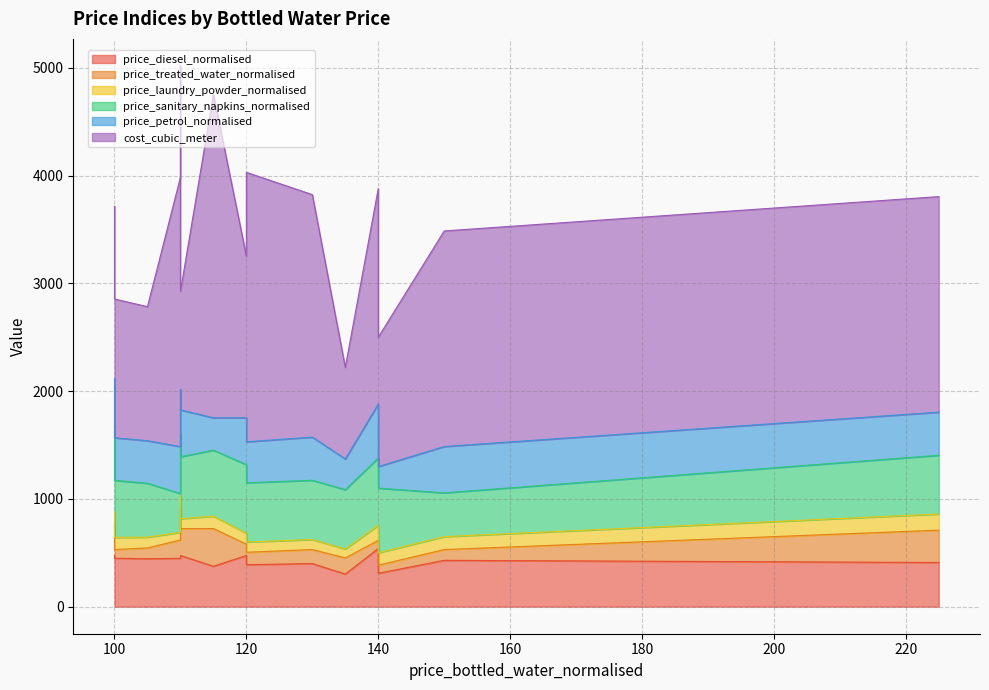

What is the highest value of the price_diesel_normalised series?

540.0